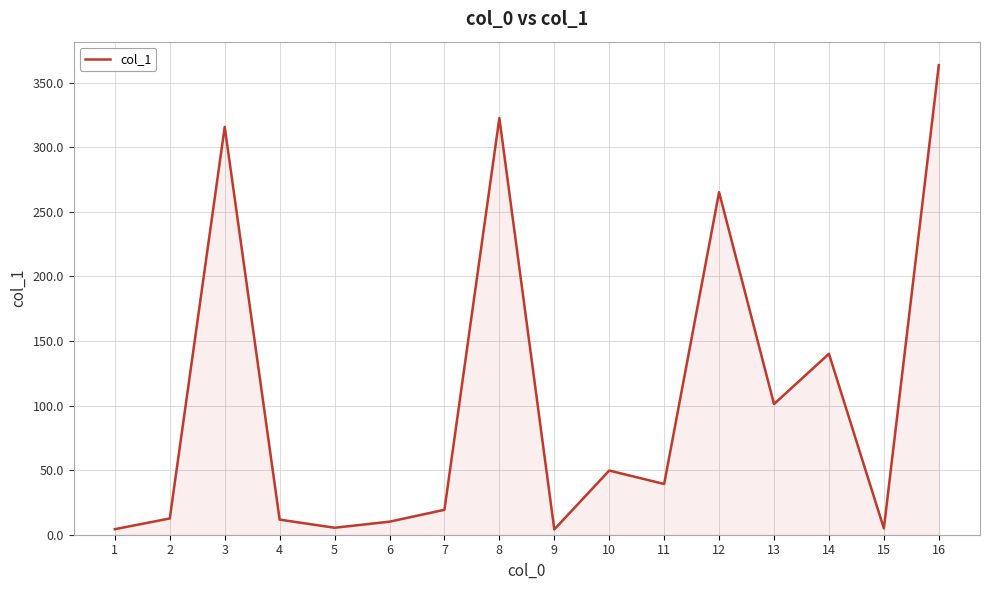

Where does the data first go above 39?

3